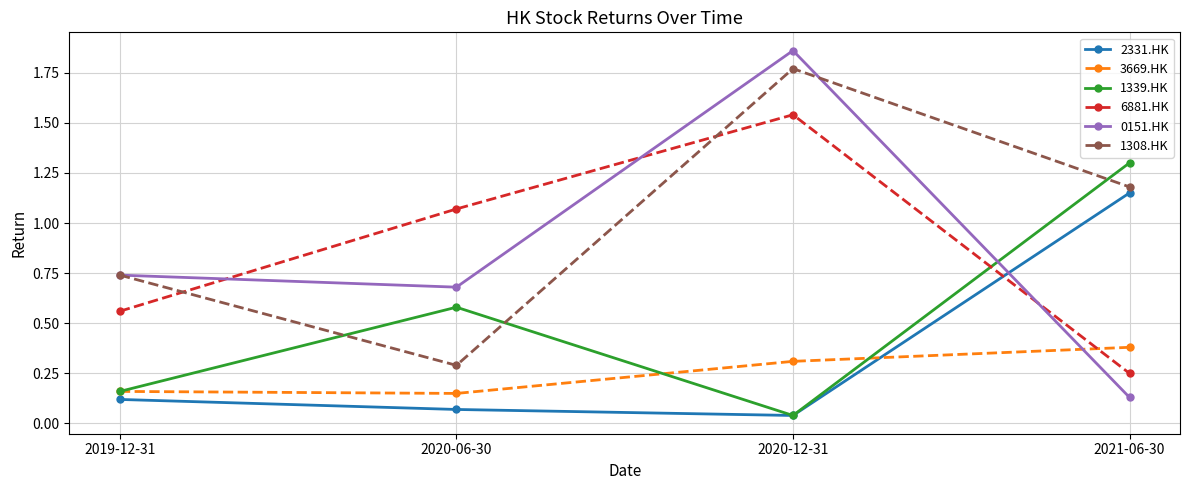

List the series in order of their peak value, highest first.

0151.HK, 1308.HK, 6881.HK, 1339.HK, 2331.HK, 3669.HK